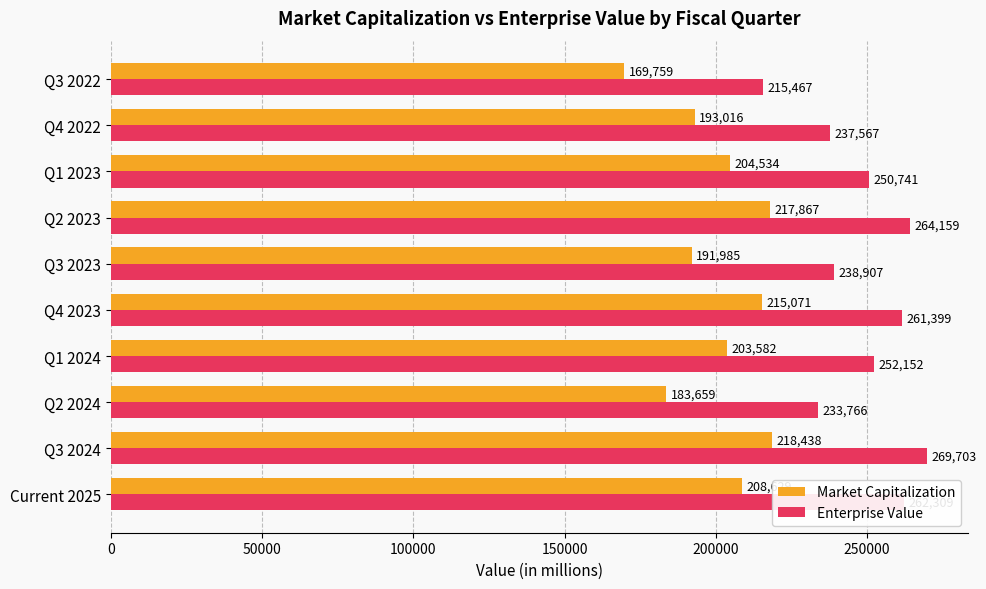

The value of Enterprise Value at Q1 2024 is 165576. True or false?

False